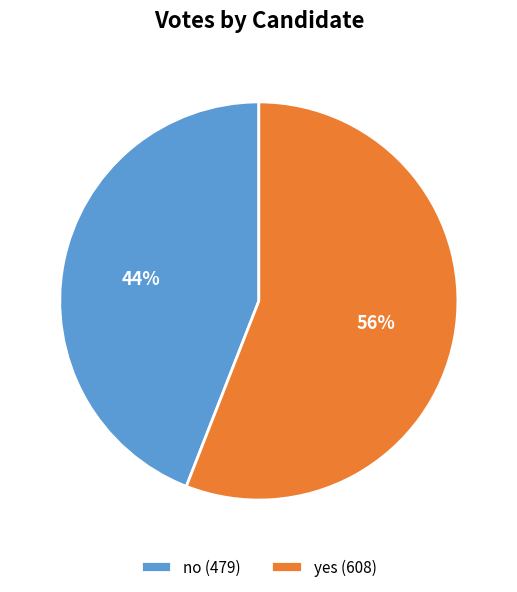

Is the sum of no (479) and yes (608) greater than half?

Yes